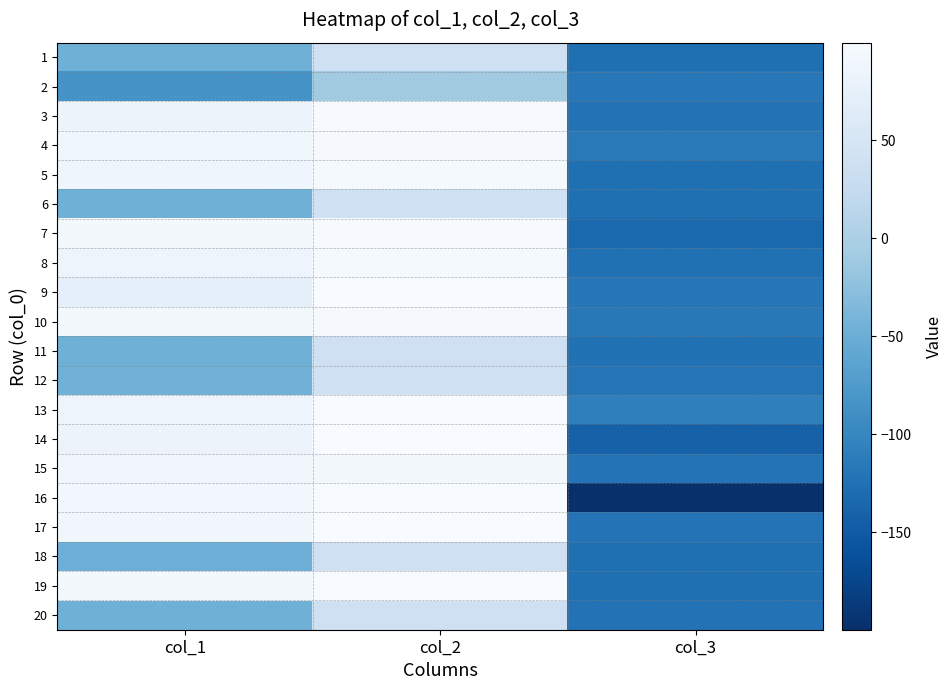

At which category is the sum across all series the highest?

col_2